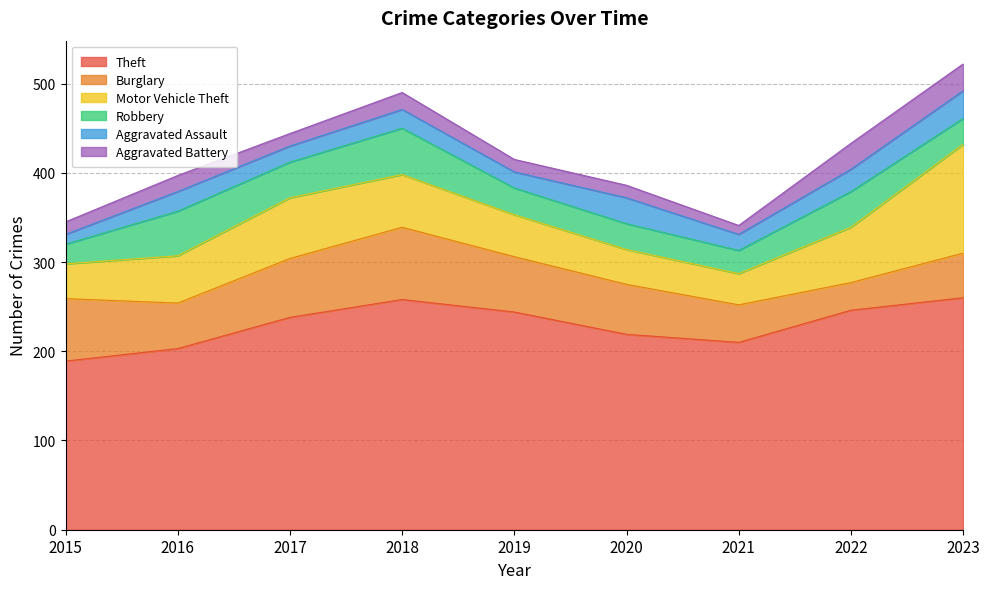

Where does the Motor Vehicle Theft series first go above 53?

2017